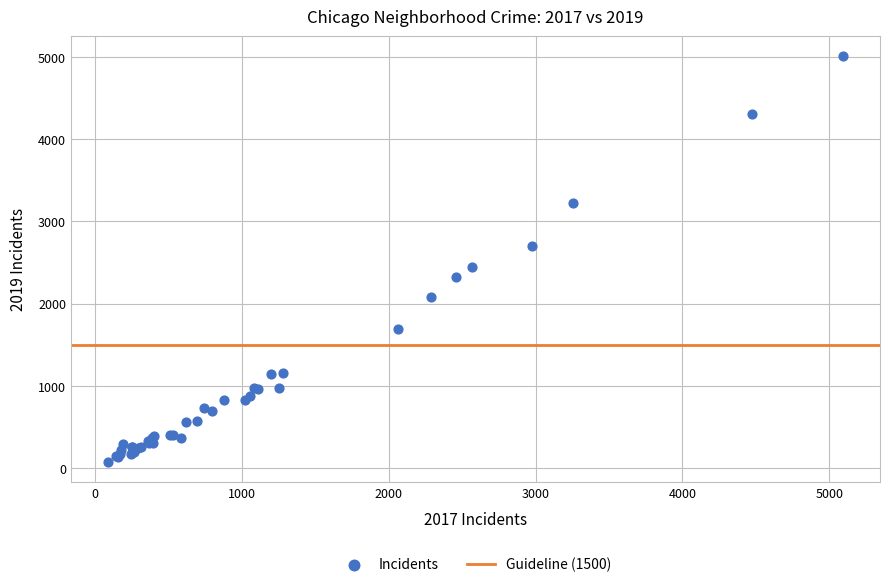

What Y value in the scatter plot is closest to 2542?

2441